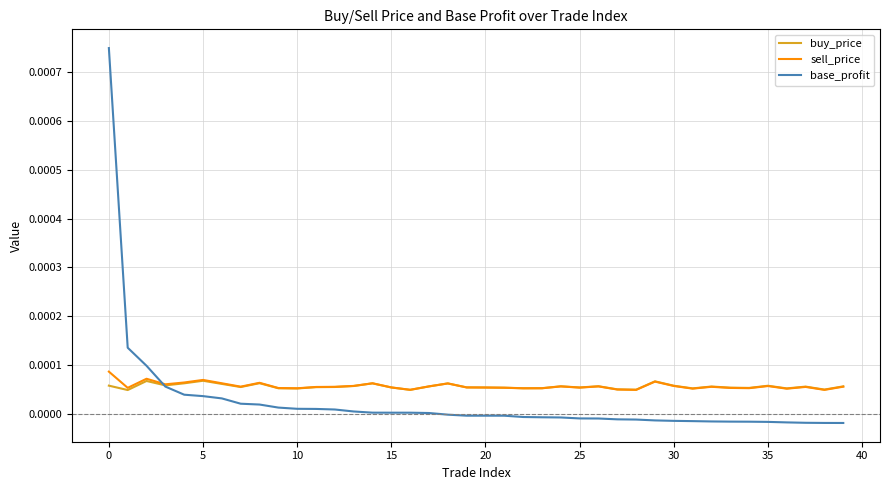

Which series has the largest range (max minus min)?

base_profit